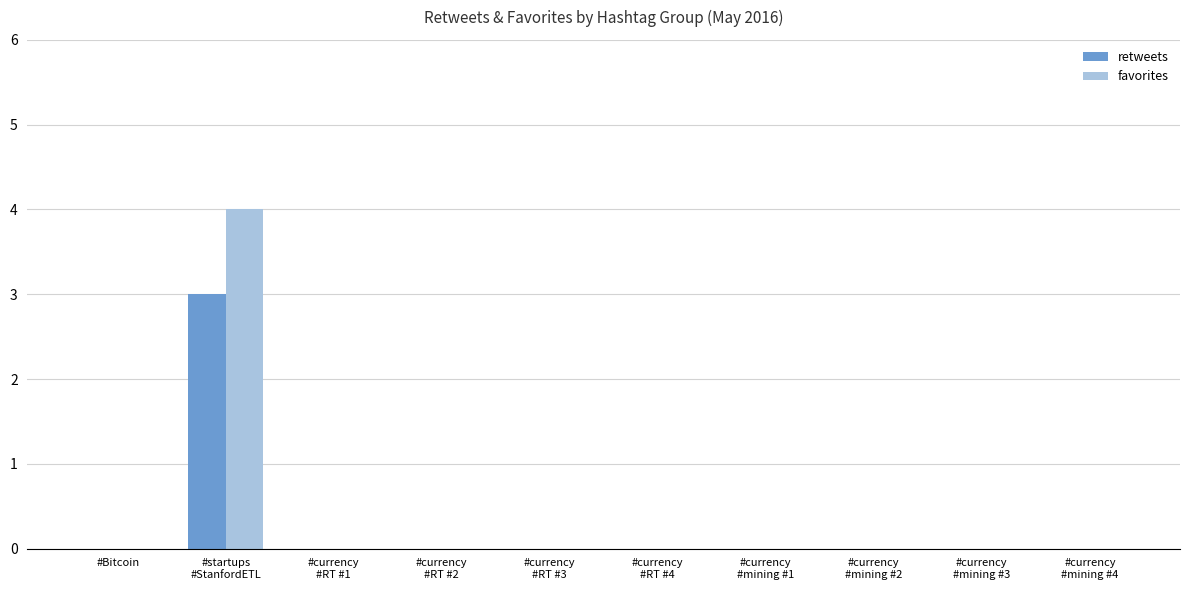

Which series has the largest total across all categories?

favorites